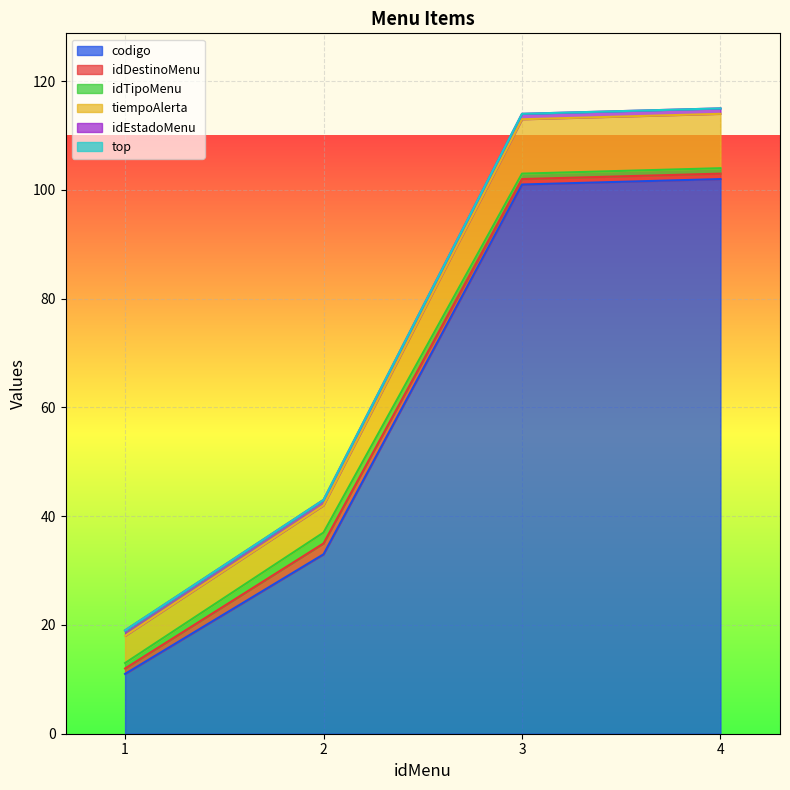

How many lines are shown in the chart?

6